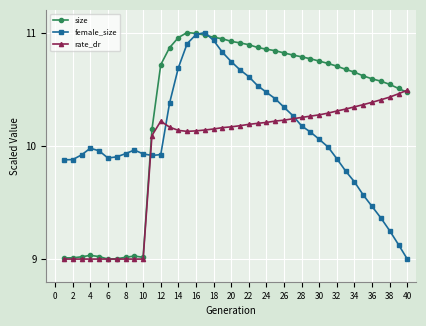

Which series has the largest total across all categories?

size